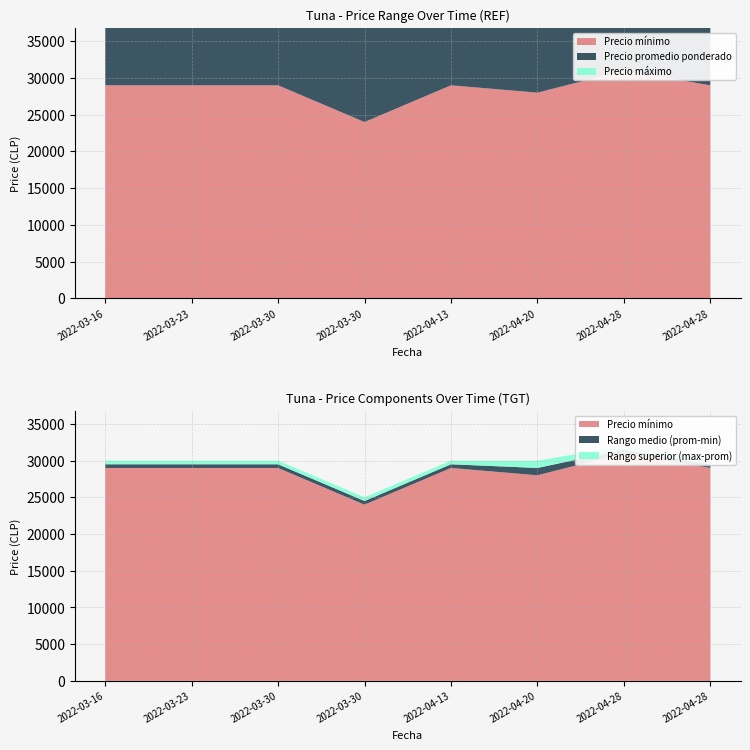

Reading right to left, list all the values displayed in this chart.

Precio mínimo: 29000	31000	28000	29000	24000	29000	29000	29000
Precio promedio ponderado: 29500	31500	29000	29500	24500	29500	29500	29500
Precio máximo: 30000	32000	30000	30000	25000	30000	30000	30000